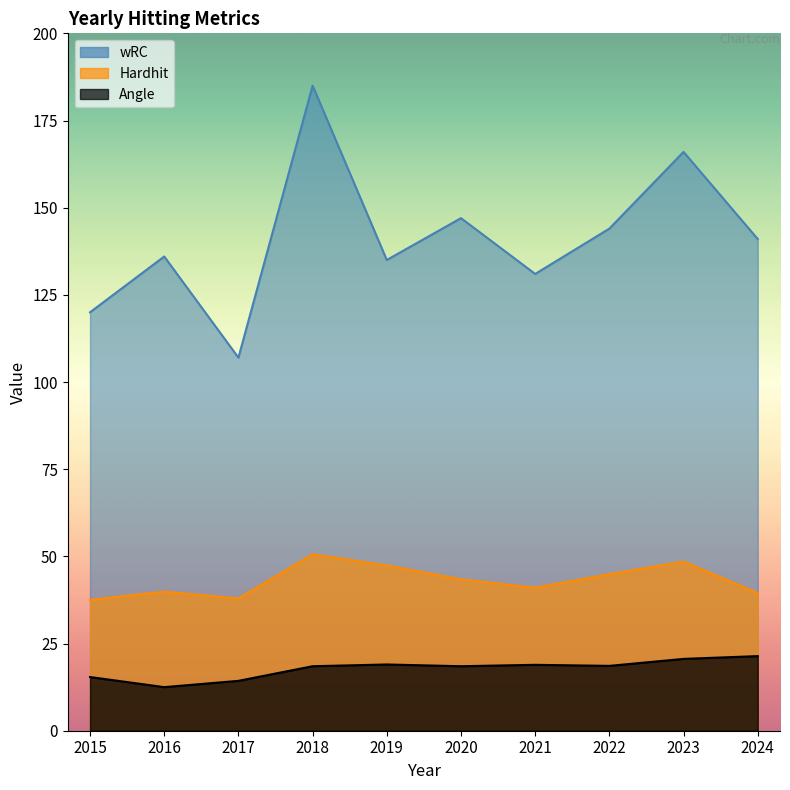

What is the minimum value for Angle?

12.5